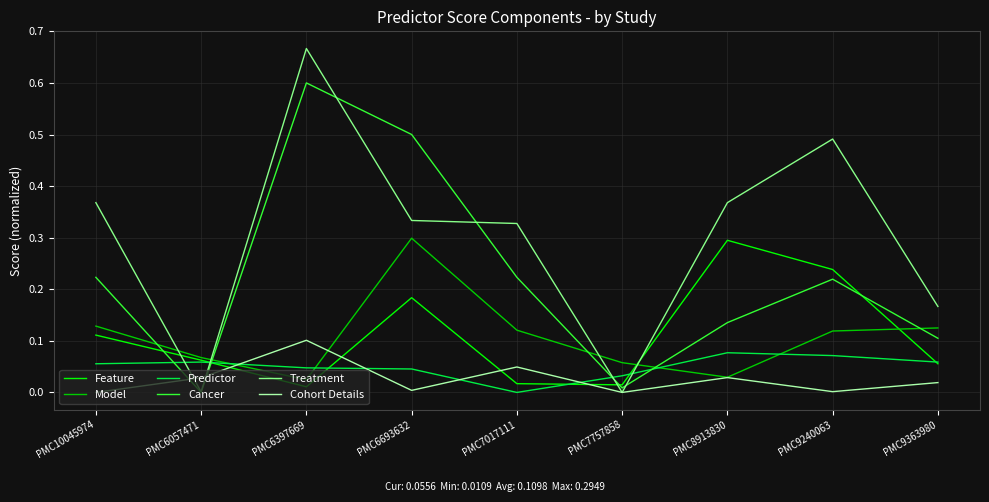

Which series changed the most between PMC6693632 and PMC7757858?

Cancer